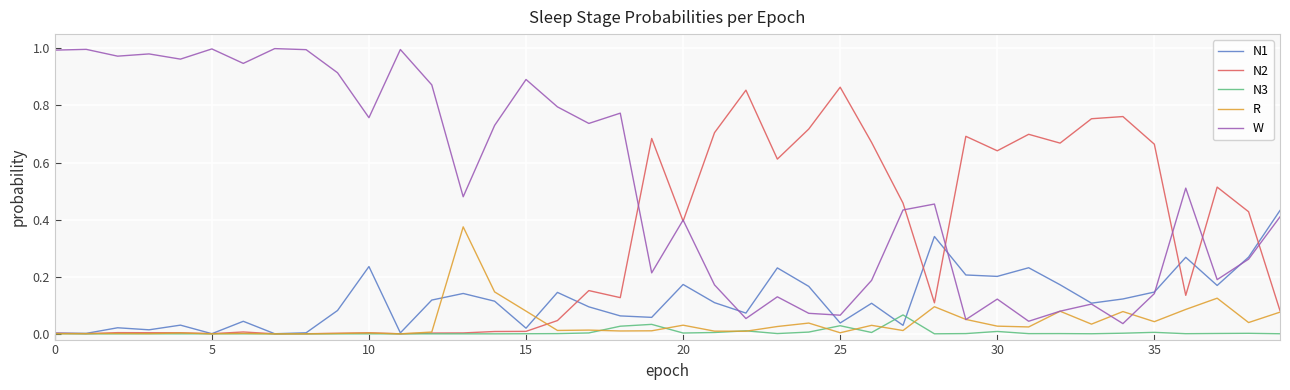

Which series has the largest total across all categories?

W